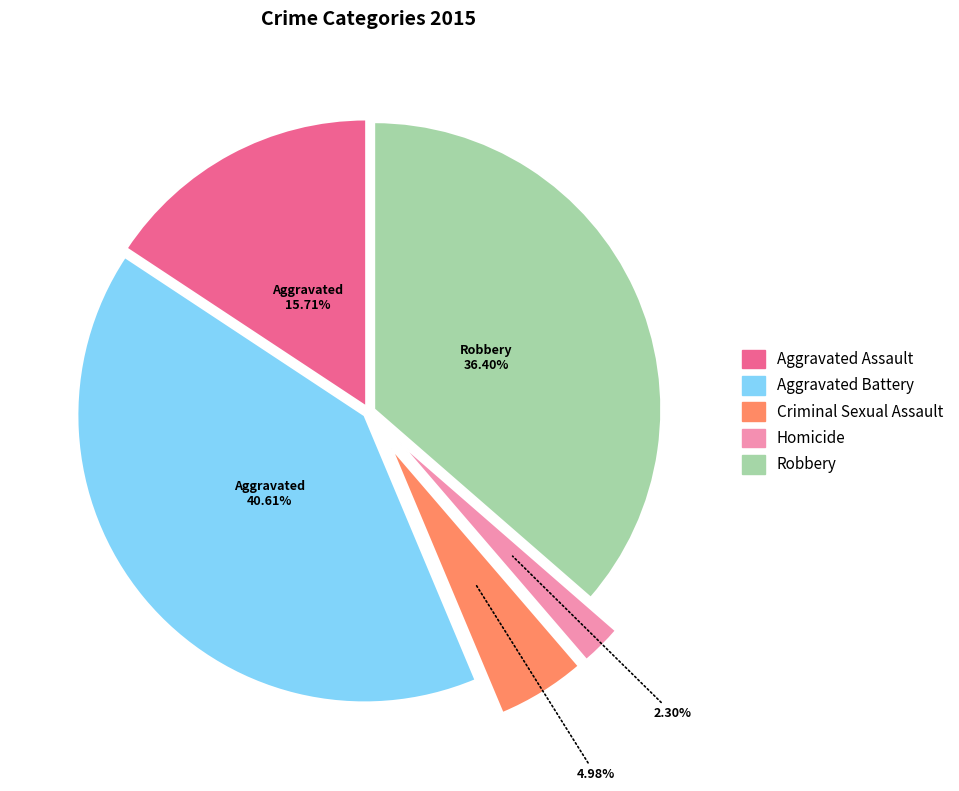

The Aggravated Assault slice represents 16% of the pie. True or false?

True